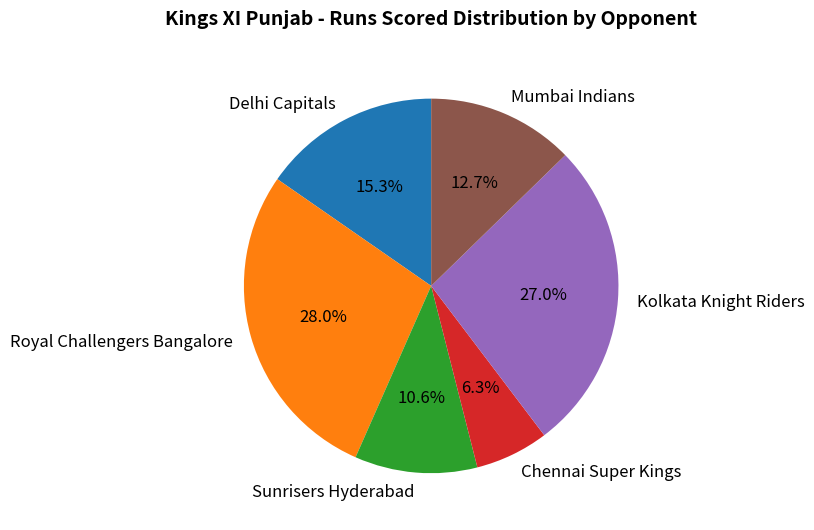

Does any single category account for the majority?

No